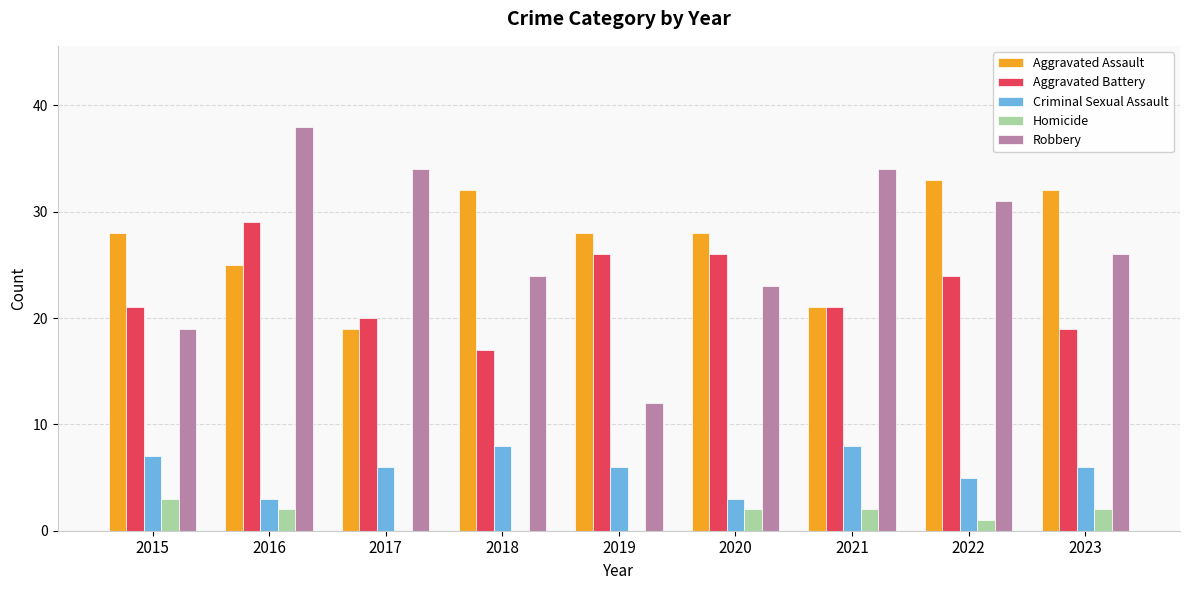

At which category does the chart reach its peak across all series?

2016